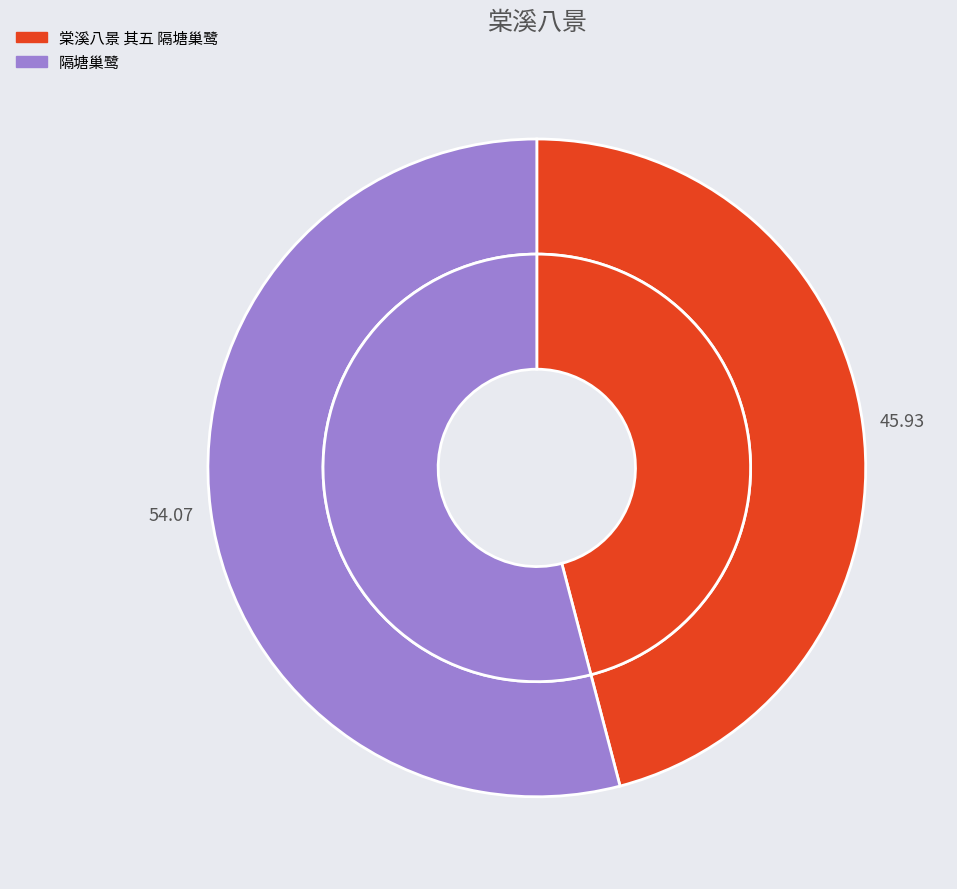

To the nearest percent, what portion does 棠溪八景 其五 隔塘巢鹭 represent?

46%